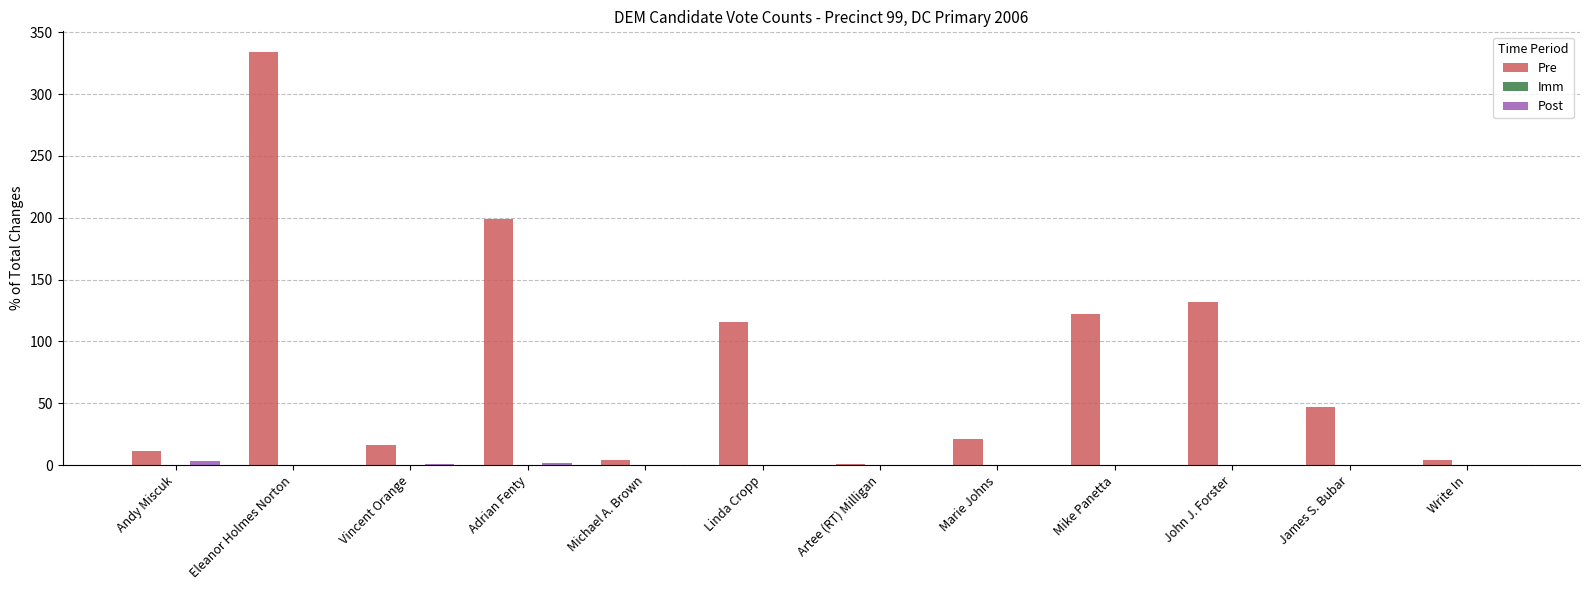

The Pre series shows 163 at Mike Panetta. True or false?

False